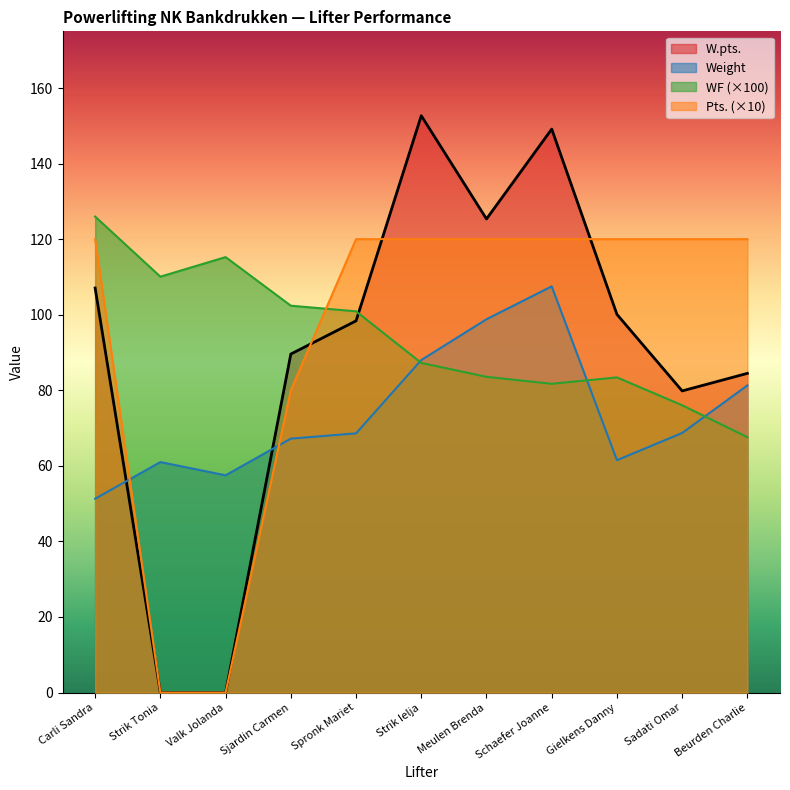

List the labels in order of WF value, largest first.

Carli Sandra, Valk Jolanda, Strik Tonia, Sjardin Carmen, Spronk Mariet, Strik Ielja, Meulen Brenda, Gielkens Danny, Schaefer Joanne, Sadati Omar, Beurden Charlie